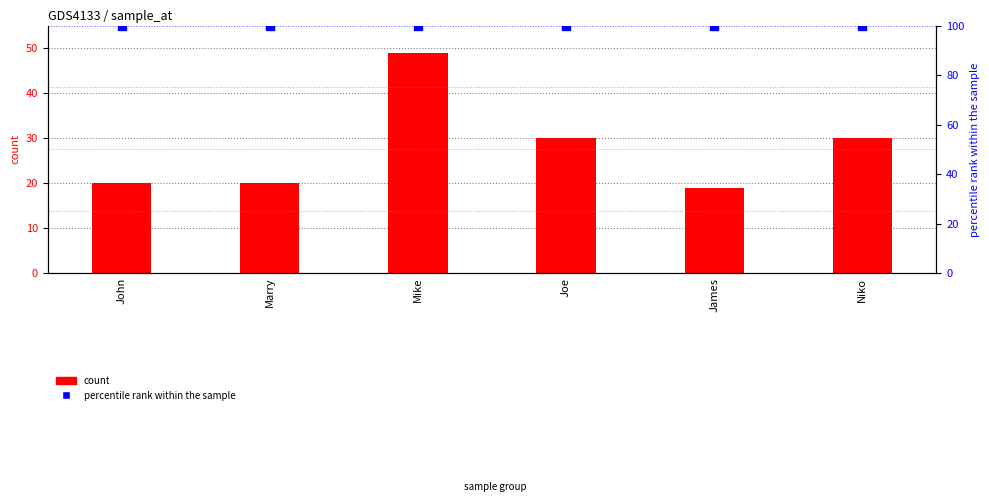

At how many categories does at least one series exceed 63?

6